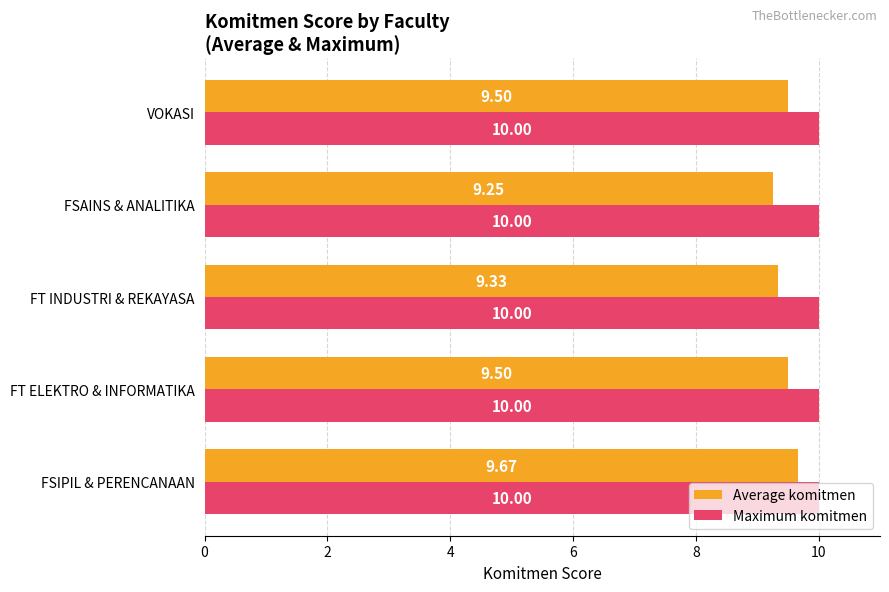

List the series in order of their overall mean, highest first.

Maximum komitmen, Average komitmen